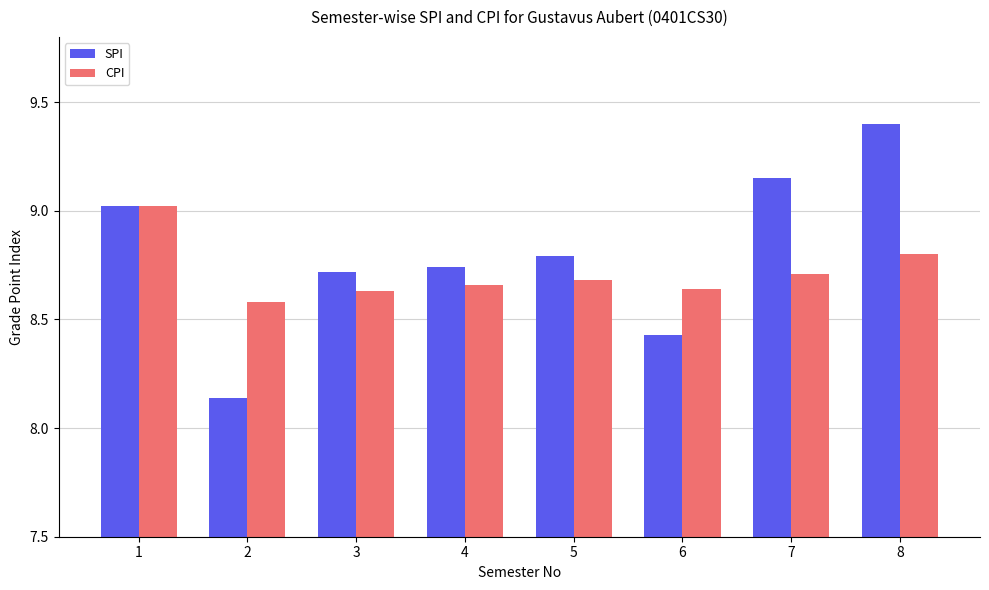

Is it true that CPI equals 8.6 at 3?

True